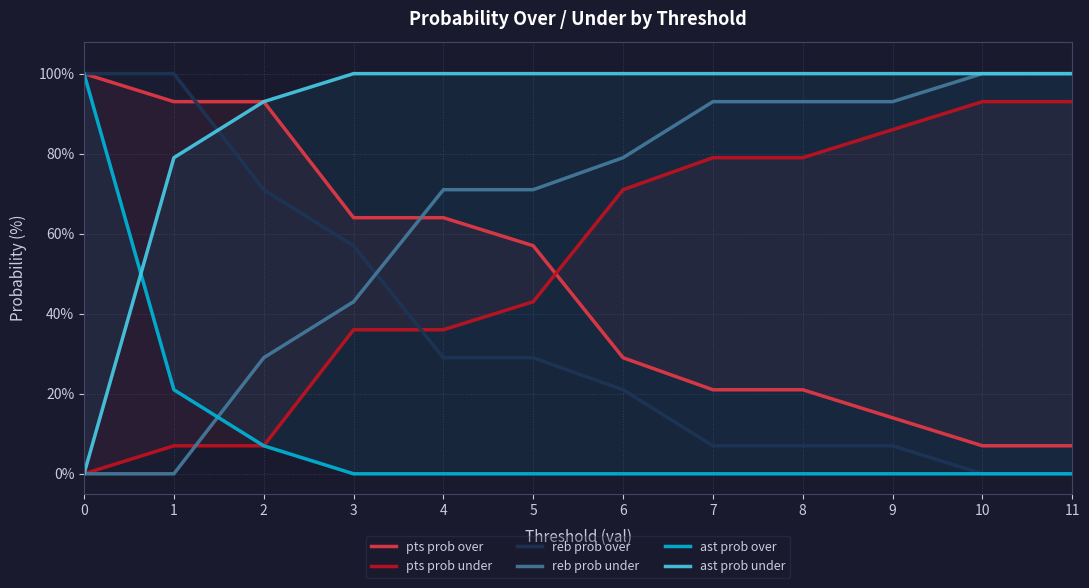

What are all the series names shown in the legend?

pts prob over, pts prob under, reb prob over, reb prob under, ast prob over, ast prob under